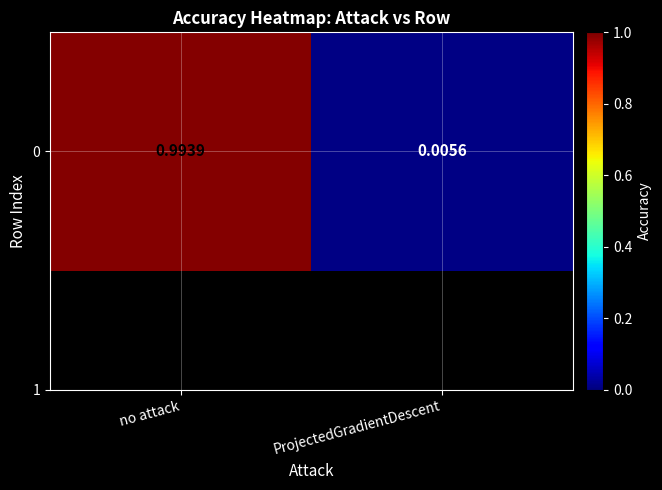

What is the change in value from no attack to ProjectedGradientDescent?

-1.0